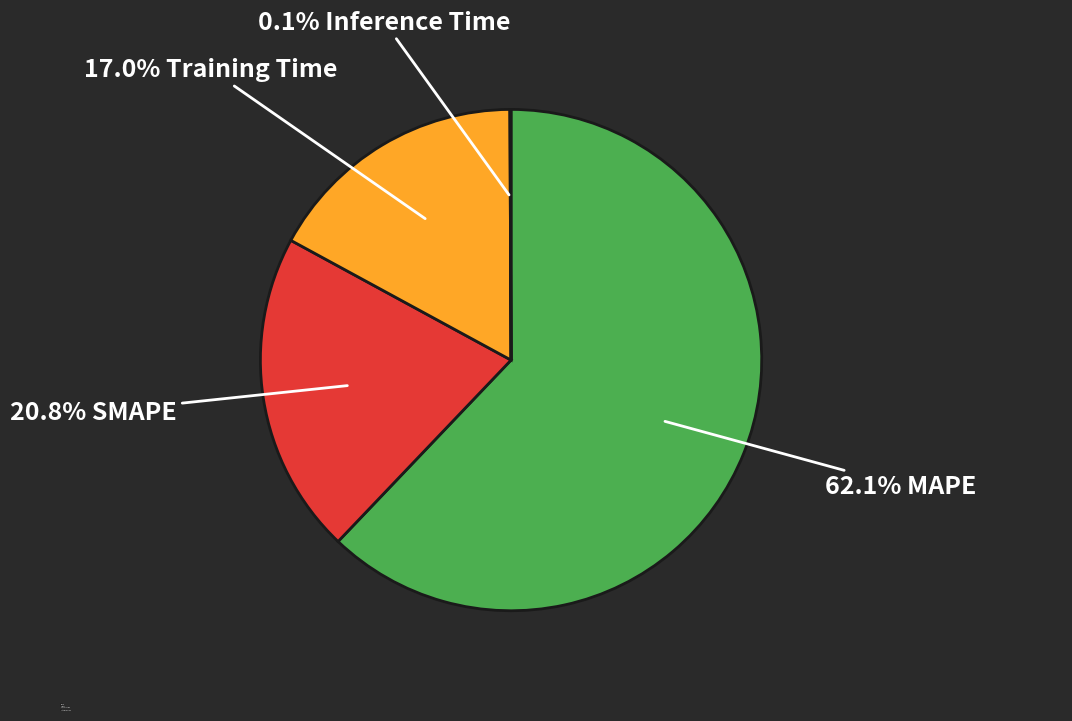

Which category has the biggest portion of the pie?

MAPE